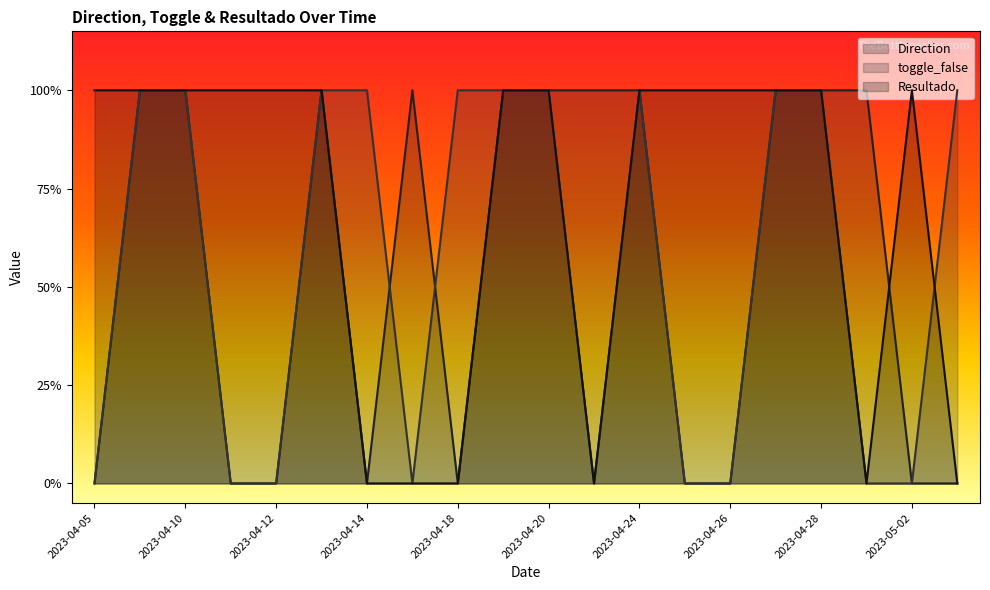

The Direction series shows 2 at 2023-04-21. True or false?

False